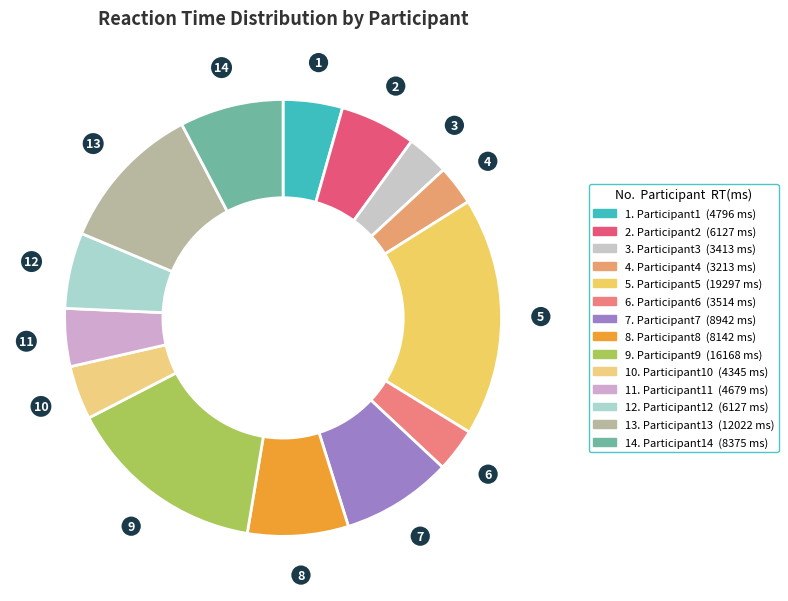

How many segments does this pie chart have?

14